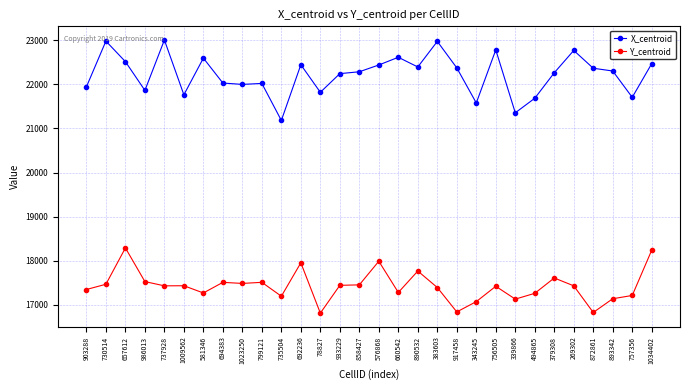

True or false: X_centroid and Y_centroid cross at least once.

False